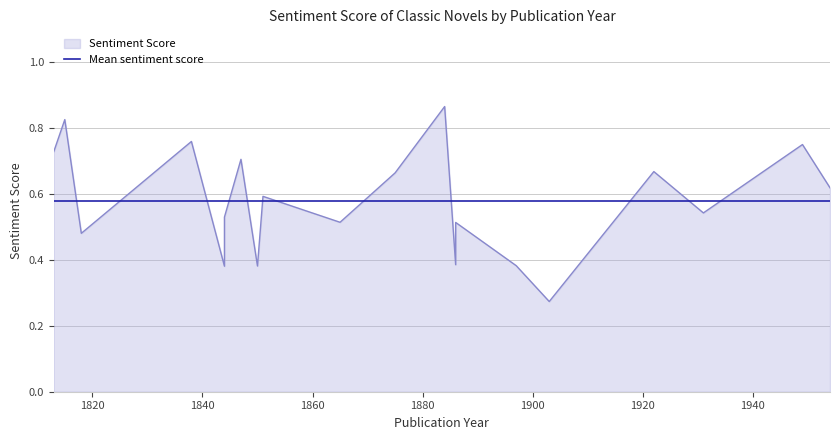

Between David Copperfield and Frankenstein, which is larger?

Frankenstein